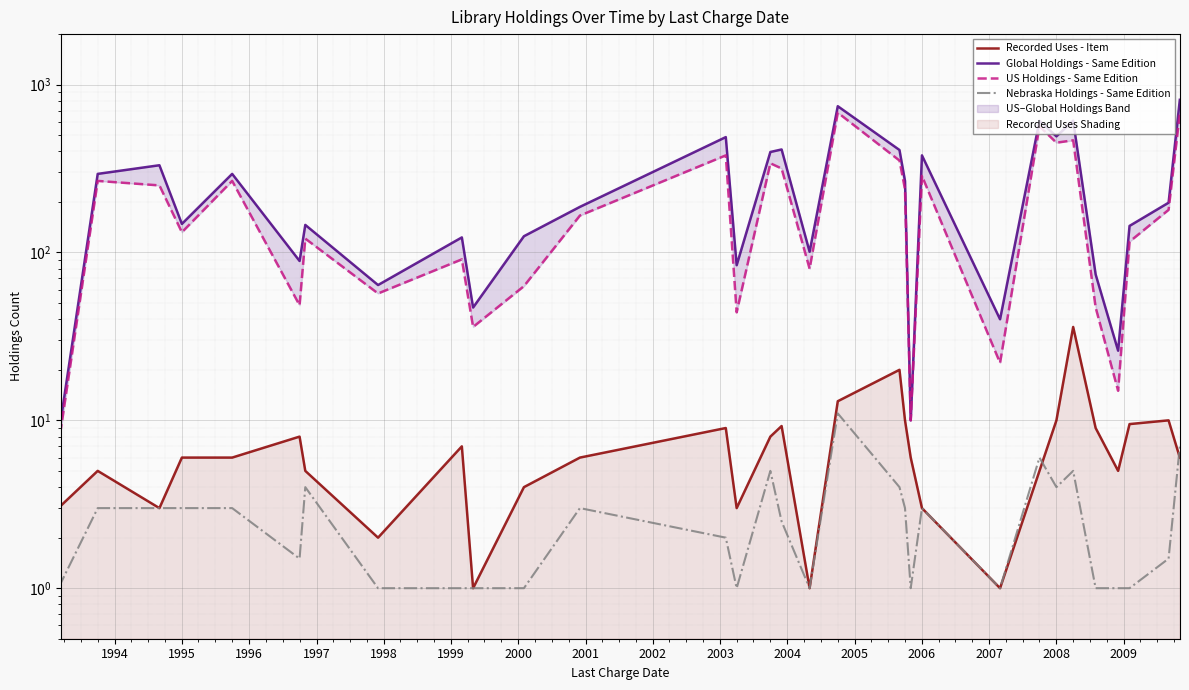

Where is the first local minimum for US Holdings - Same Edition?

1996